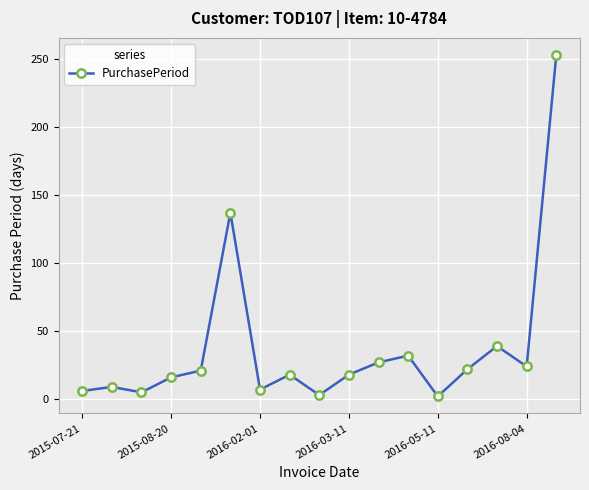

True or false: the data has more than 0 interior local peaks.

True